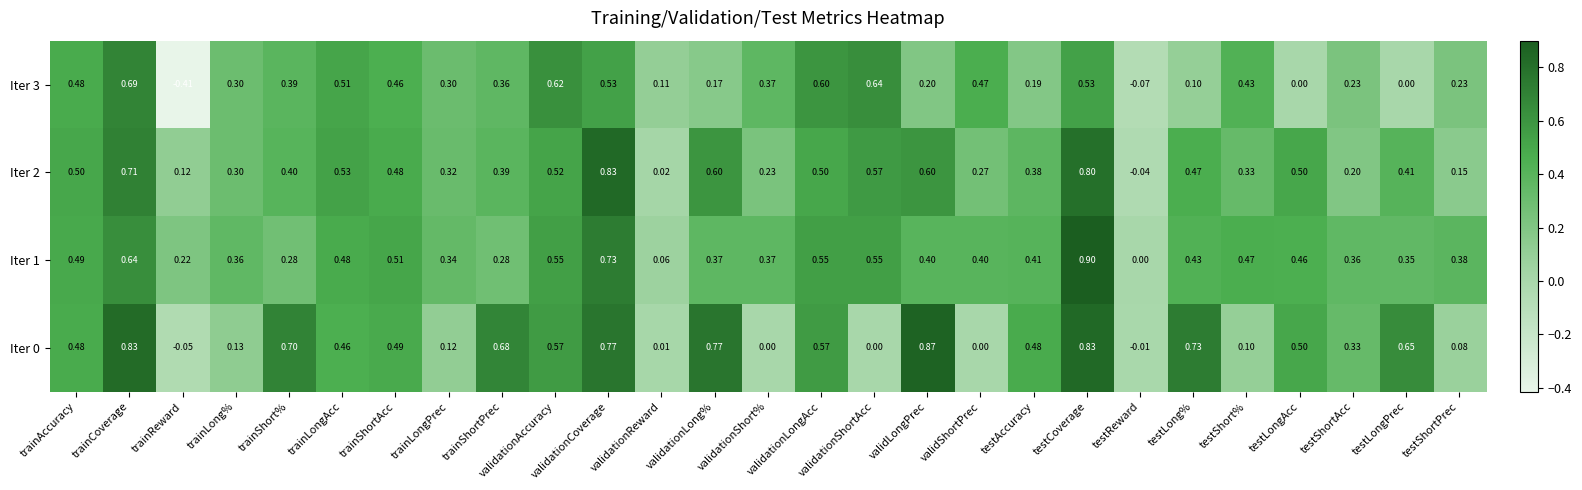

At which label does Iter 1 reach its peak?

testCoverage